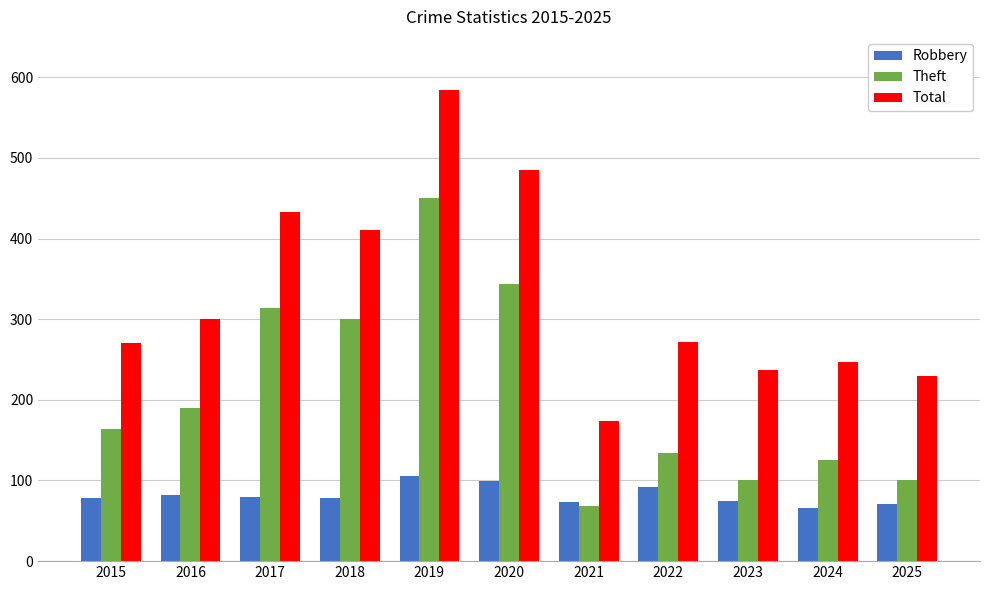

Which series has the largest total across all categories?

Total